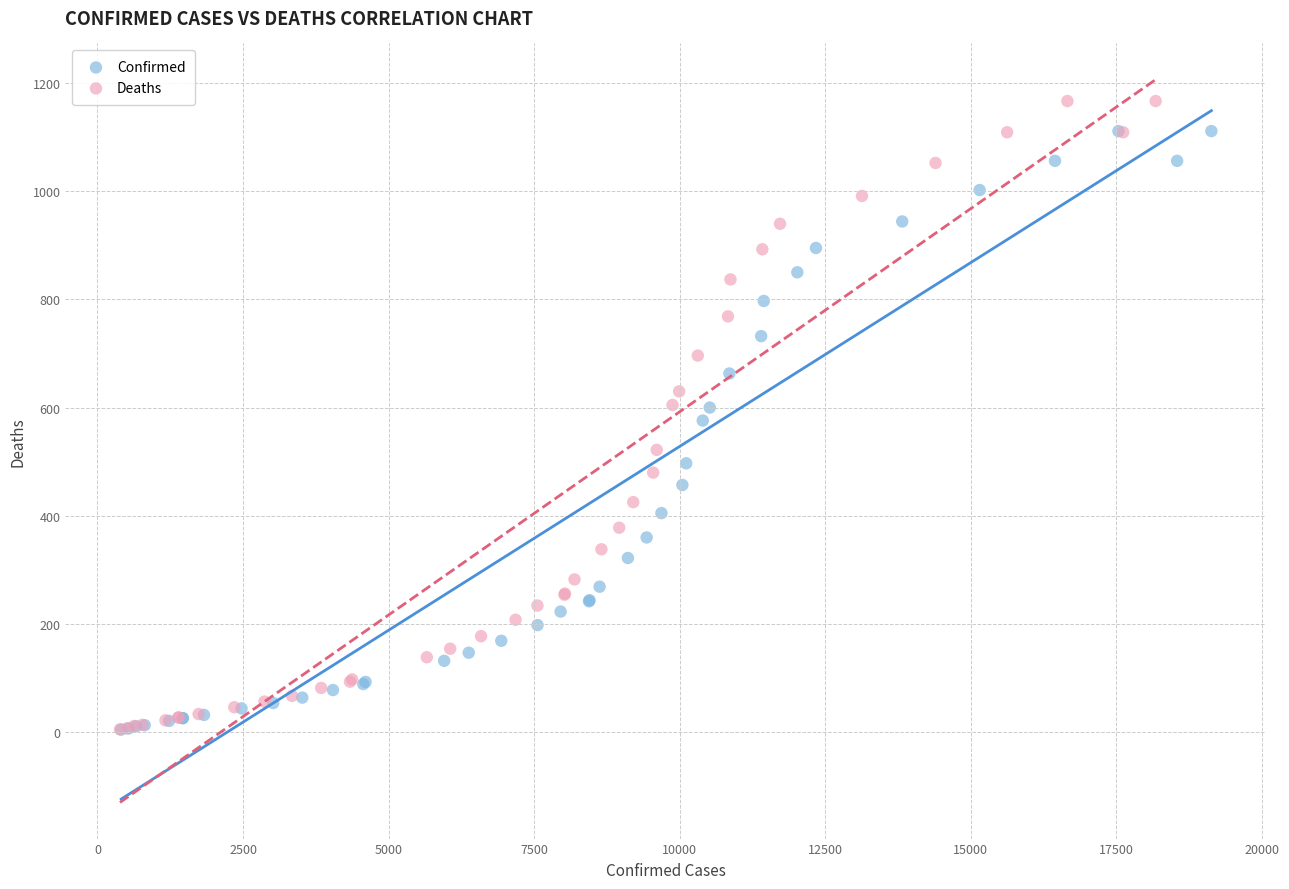

Which series contains the highest Y value?

Deaths